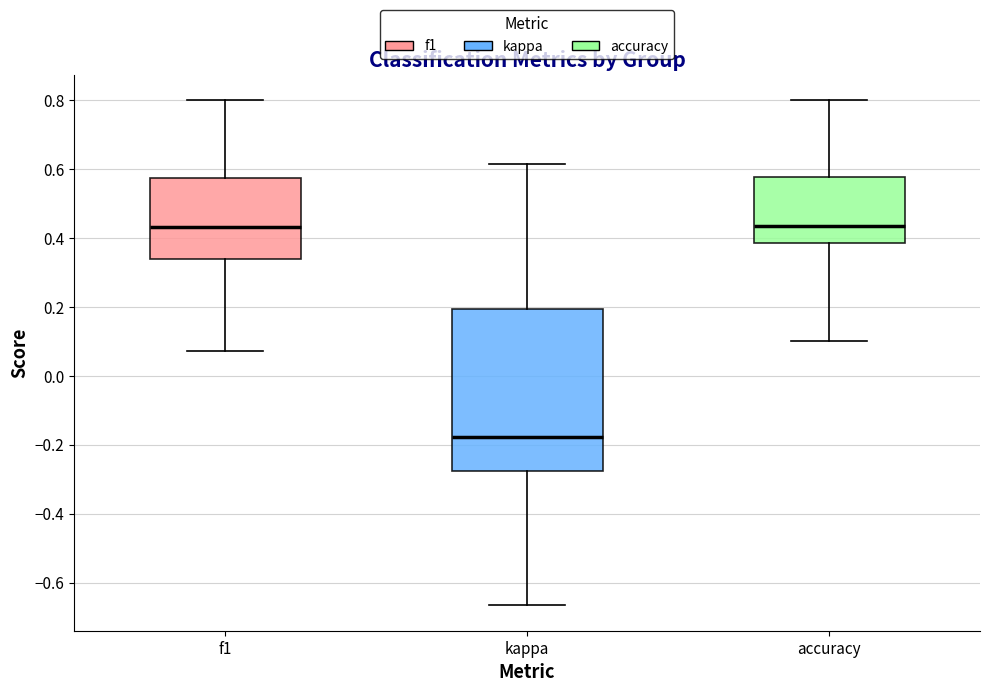

Where is the upper edge of the box for f1 on the y-axis? The values are not printed on the chart, so give them approximately, as read against the axis.

0.58